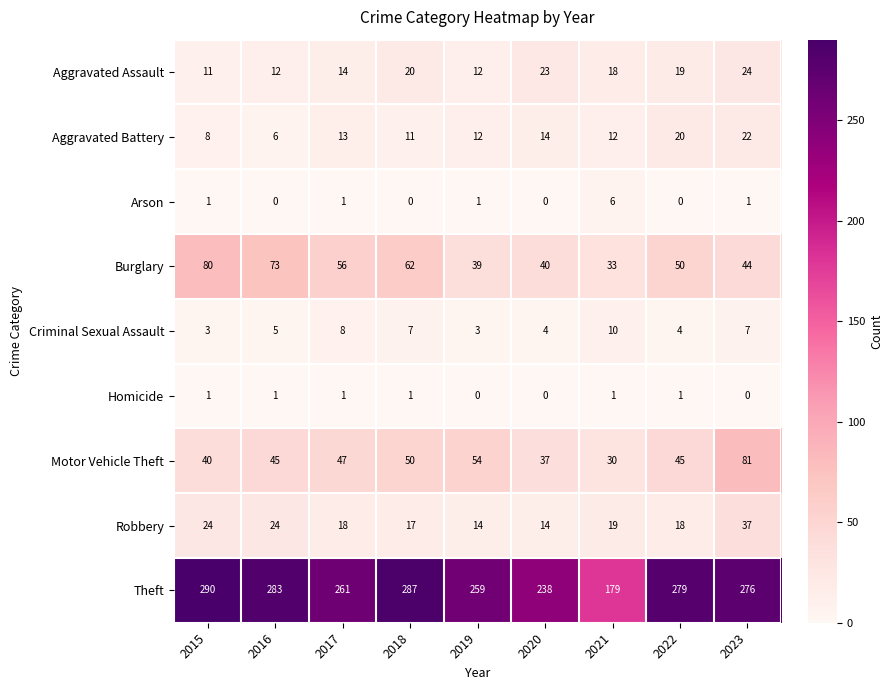

What is the maximum value shown in the chart?

290